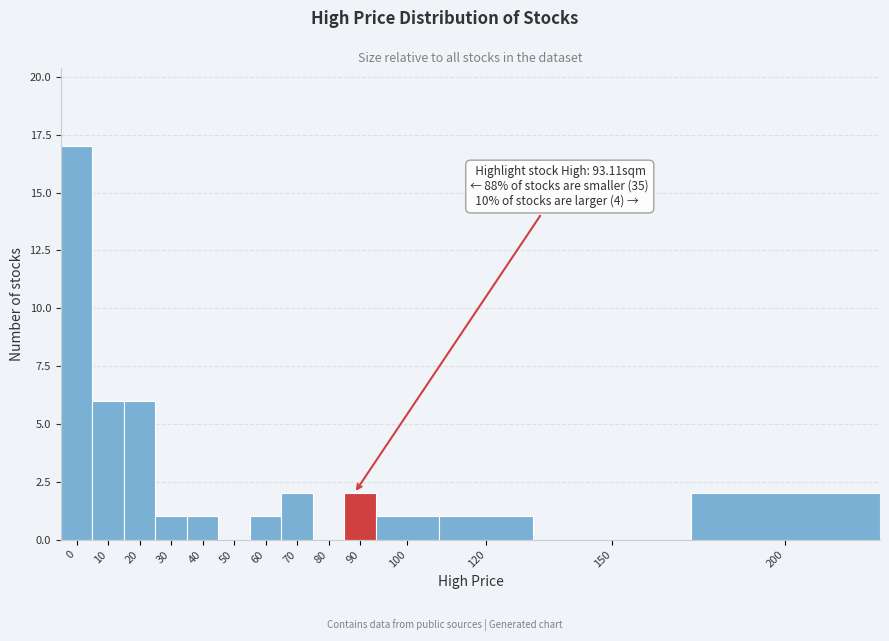

Reading left to right, extract all data points from this chart.

0=17	10=6	20=6	30=1	40=1	50=0	60=1	70=2	80=0	90=2	100=1	120=1	150=0	200=2